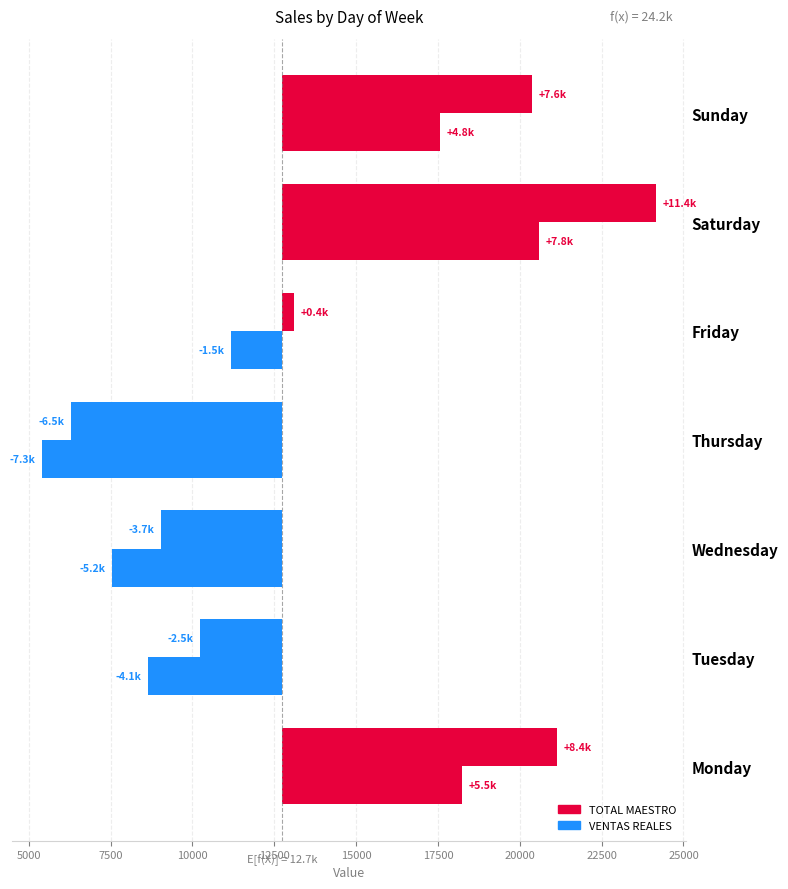

What is the value of the VENTAS REALES bar at the 1st from the left?

5487.9